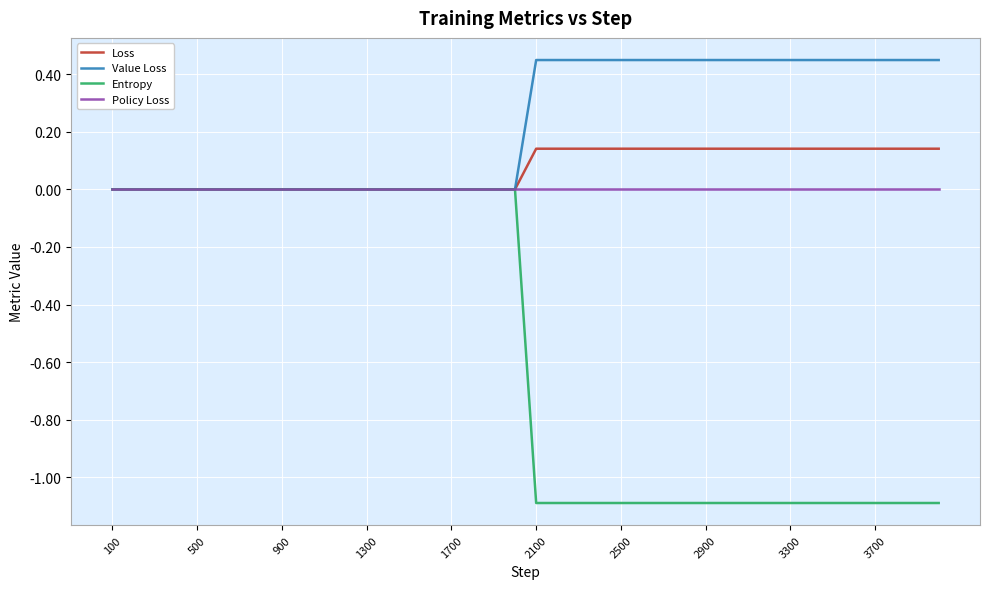

Which series has the largest total across all categories?

Value Loss